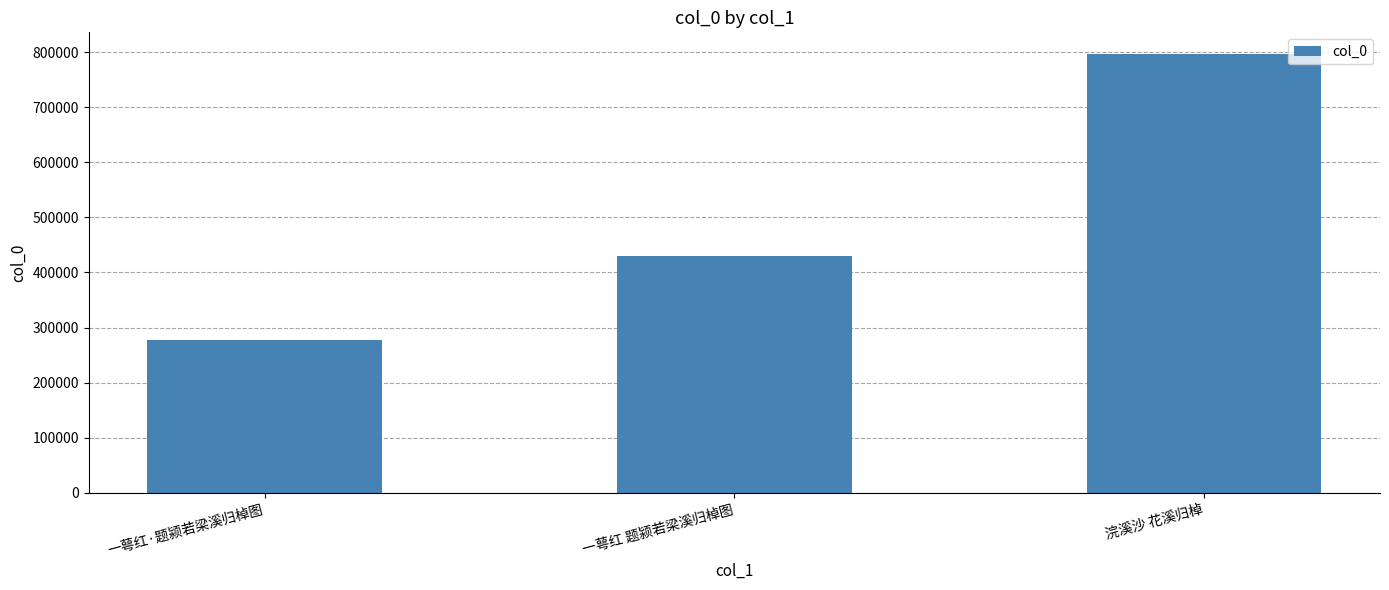

Does the chart contain stacked bars?

No